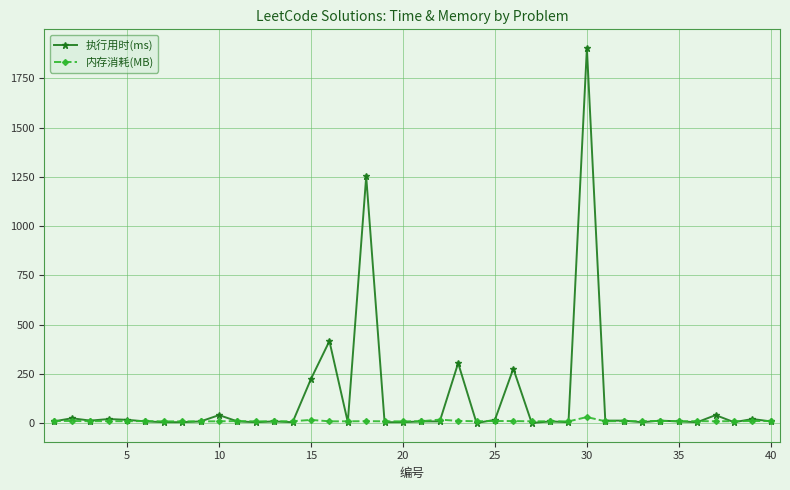

Which series has the largest total across all categories?

执行用时(ms)